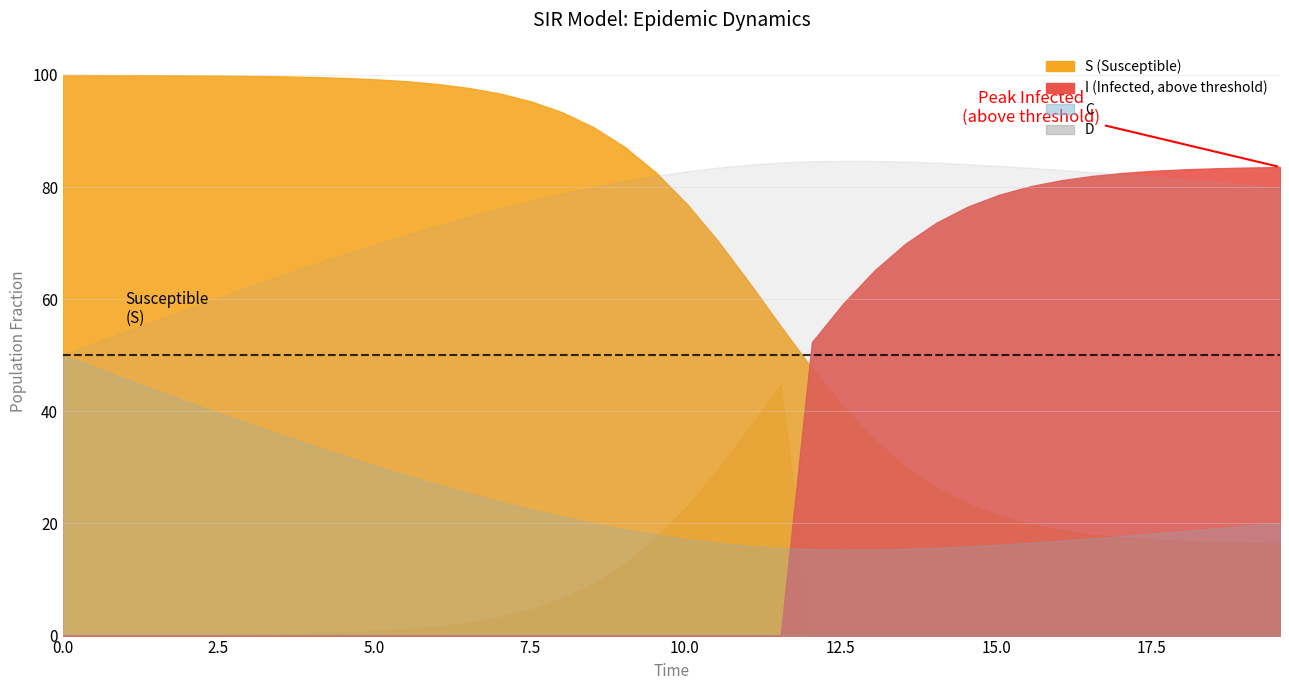

Reading left to right, list all the values displayed in this chart.

time: 0.0	0.5	1.0	1.5	2.0	2.5	3.0	3.5	4.0	4.5	5.0	5.5	6.0	6.5	7.0	7.5	8.0	8.5	9.0	9.5	10.0	10.5	11.0	11.5	12.0	12.5	13.0	13.5	14.0	14.5	15.1	15.6	16.1	16.6	17.1	17.6	18.1	18.6	19.1	19.6
S: 1.0	1.0	1.0	1.0	1.0	1.0	1.0	1.0	1.0	1.0	1.0	1.0	1.0	1.0	1.0	1.0	0.9	0.9	0.9	0.8	0.8	0.7	0.6	0.6	0.5	0.4	0.3	0.3	0.3	0.2	0.2	0.2	0.2	0.2	0.2	0.2	0.2	0.2	0.2	0.2
I: 0.0	0.0	0.0	0.0	0.0	0.0	0.0	0.0	0.0	0.0	0.0	0.0	0.0	0.0	0.0	0.0	0.1	0.1	0.1	0.2	0.2	0.3	0.4	0.4	0.5	0.6	0.7	0.7	0.7	0.8	0.8	0.8	0.8	0.8	0.8	0.8	0.8	0.8	0.8	0.8
C: 0.5	0.5	0.5	0.4	0.4	0.4	0.4	0.4	0.3	0.3	0.3	0.3	0.3	0.3	0.2	0.2	0.2	0.2	0.2	0.2	0.2	0.2	0.2	0.2	0.2	0.2	0.2	0.2	0.2	0.2	0.2	0.2	0.2	0.2	0.2	0.2	0.2	0.2	0.2	0.2
D: 0.5	0.5	0.5	0.6	0.6	0.6	0.6	0.6	0.7	0.7	0.7	0.7	0.7	0.7	0.8	0.8	0.8	0.8	0.8	0.8	0.8	0.8	0.8	0.8	0.8	0.8	0.8	0.8	0.8	0.8	0.8	0.8	0.8	0.8	0.8	0.8	0.8	0.8	0.8	0.8